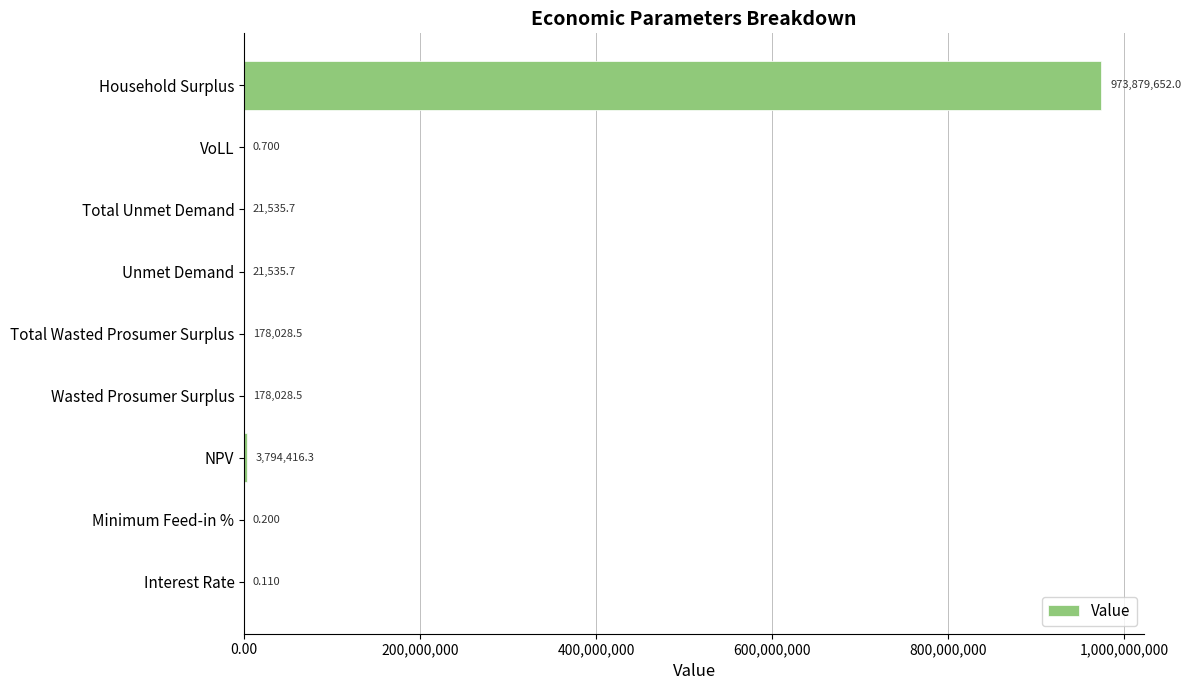

How many distinct data groups are displayed?

1